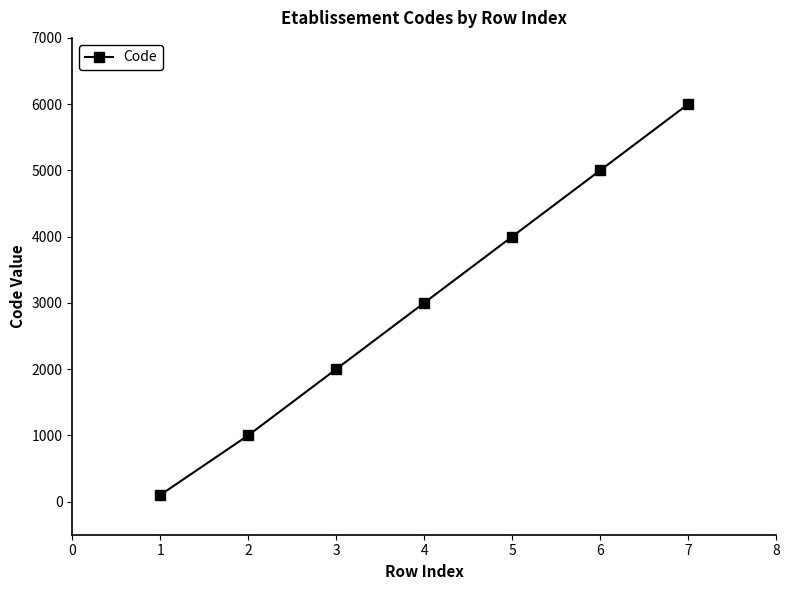

Reading right to left, what are all the values shown in this chart?

6000	5000	4000	3000	2000	1000	100